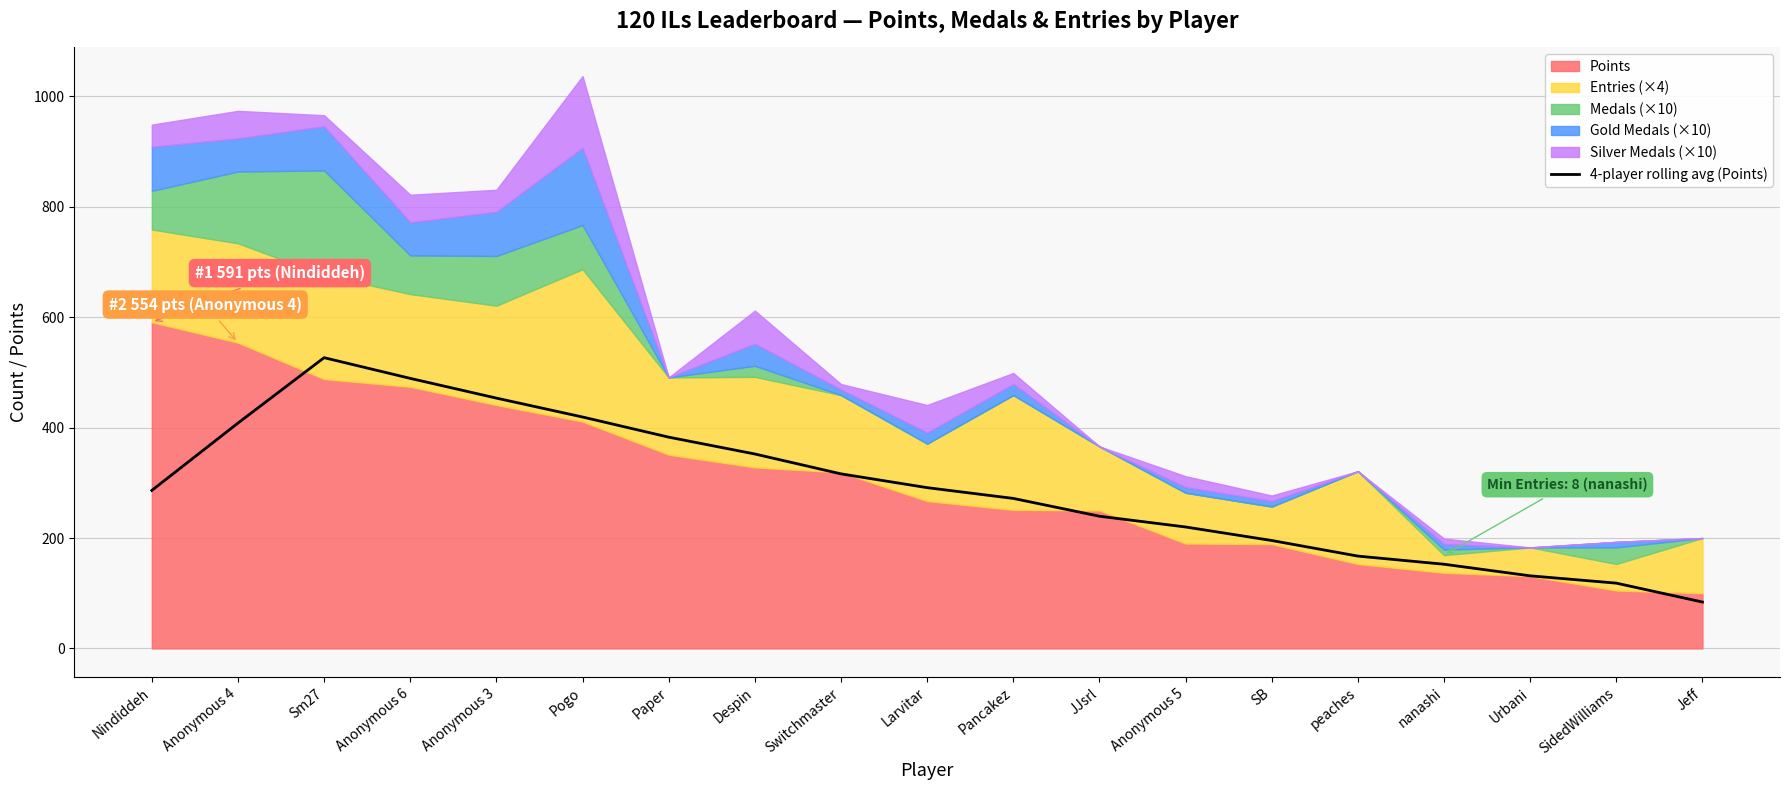

What is the highest value of the 4-player rolling avg (Points) series?

526.8